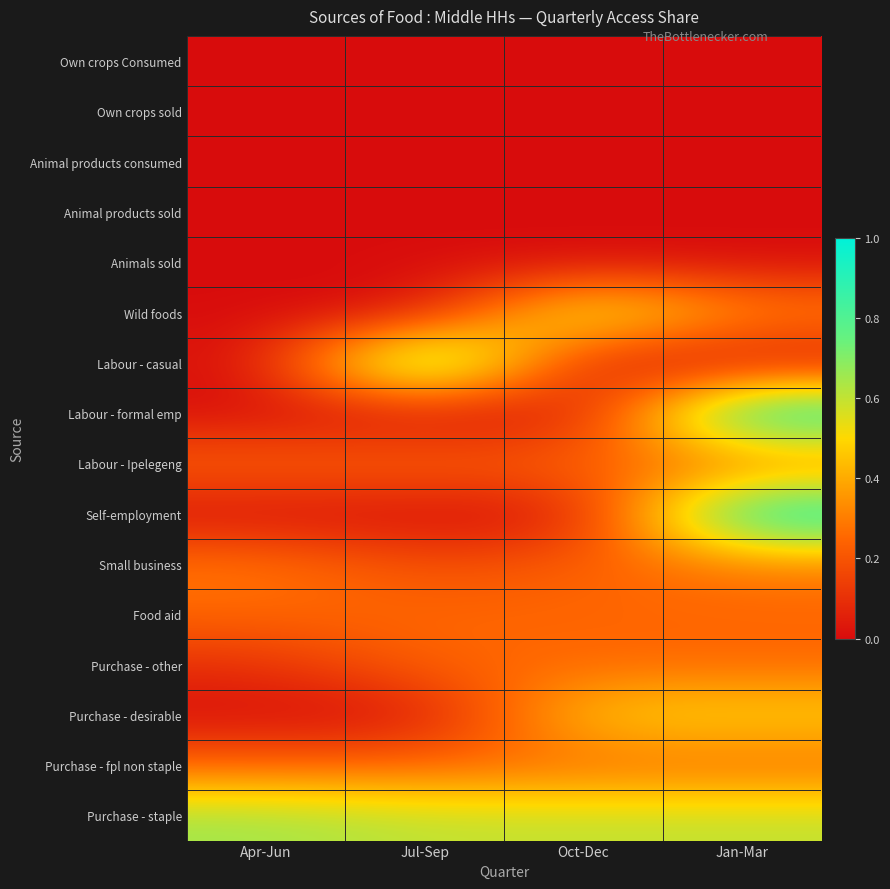

Which series has the largest total across all categories?

Purchase - staple